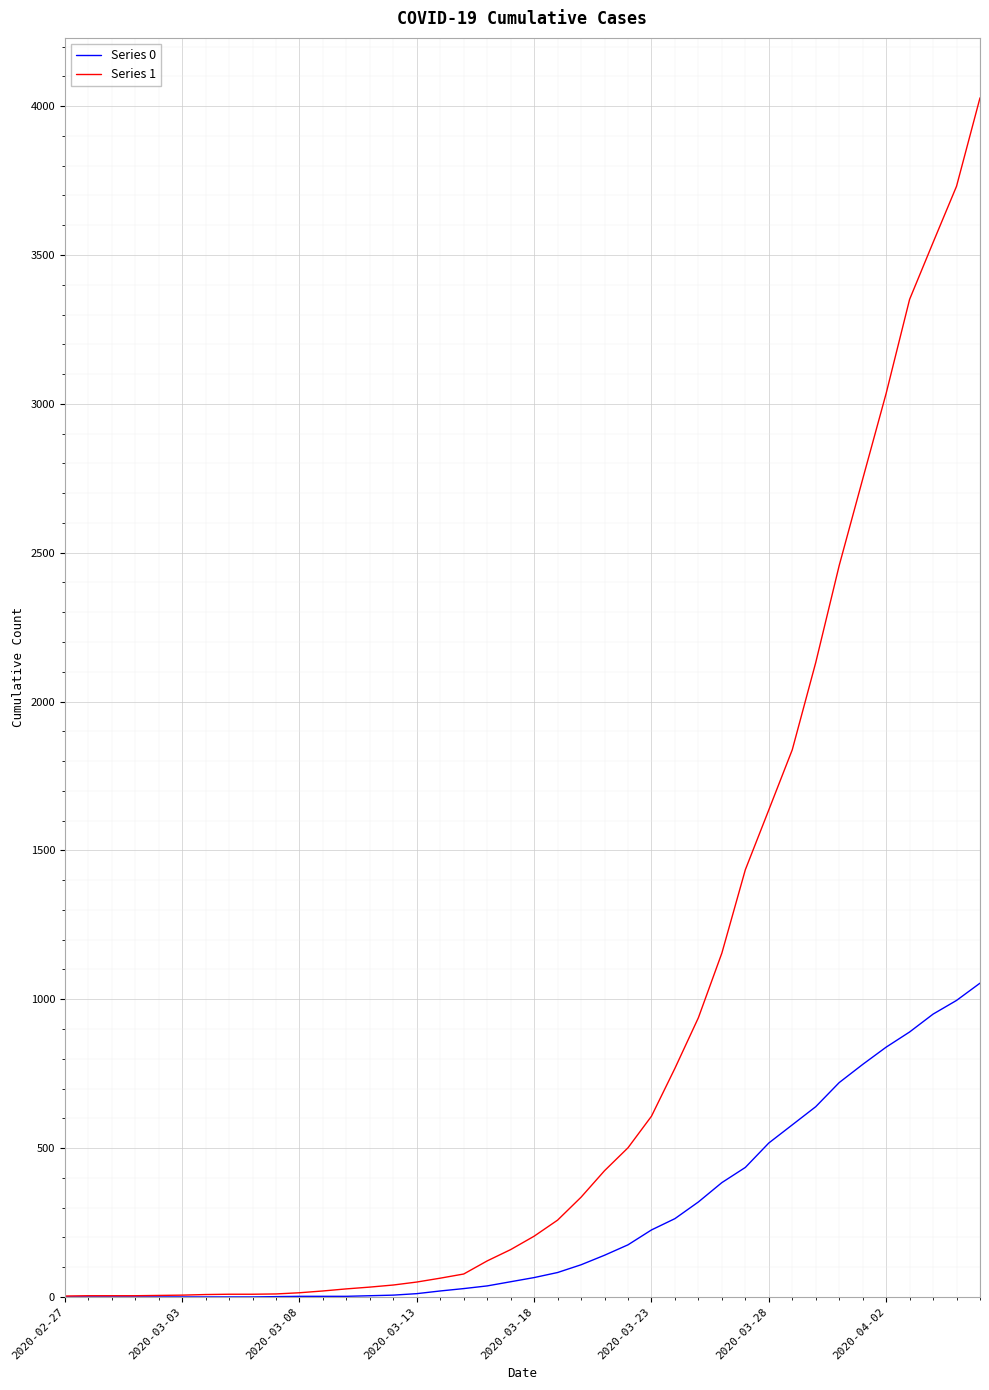

Which series has the largest range (max minus min)?

Series 1